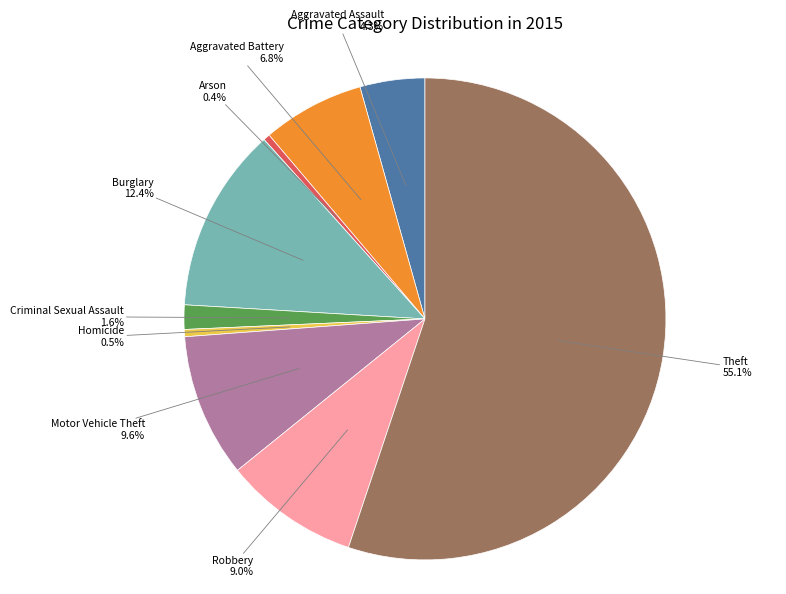

To the nearest percent, what is the difference between the largest and smallest slice percentages?

55%